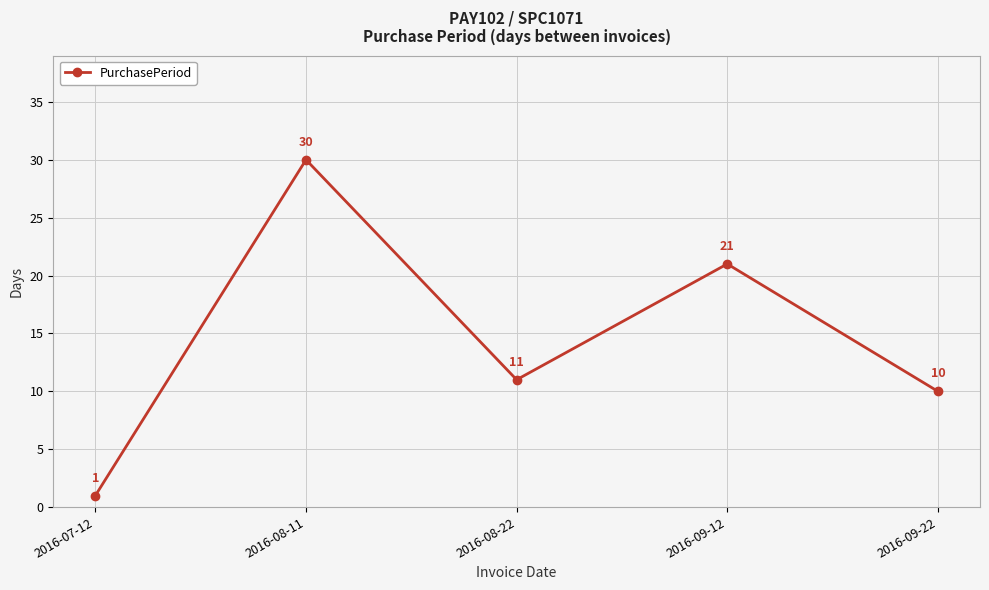

What is the sum of the values at 2016-09-22 and 2016-08-11?

40